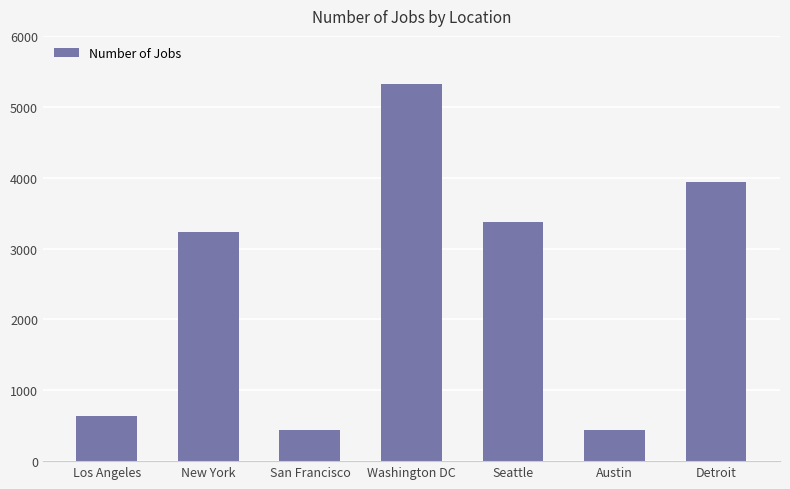

What is the difference between the values at Austin and New York?

2792